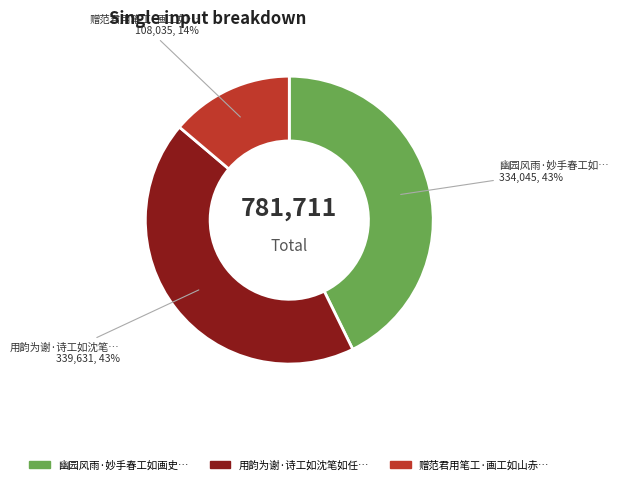

To the nearest percent, what is the average slice percentage?

33%